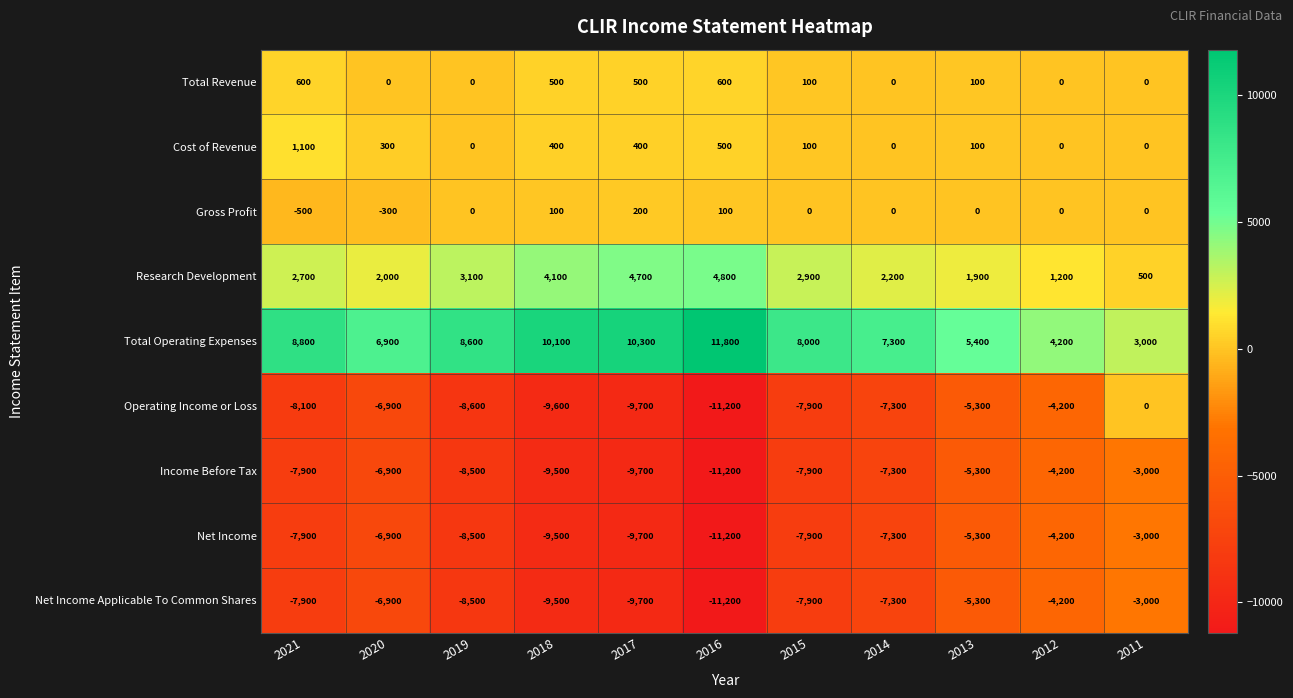

Which category has the lowest value across all series?

2016